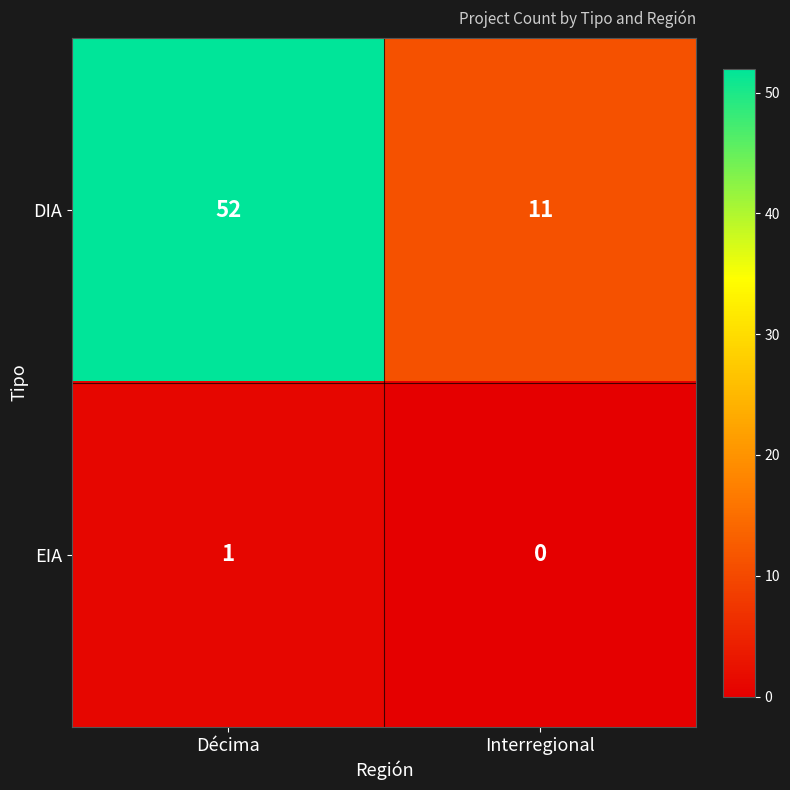

What is the difference between the maximum and minimum values in the DIA series?

41